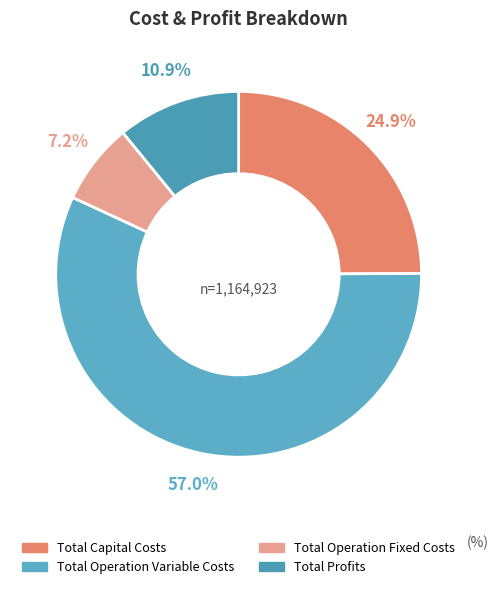

How much of the chart is everything except Total Profits?

89.1%